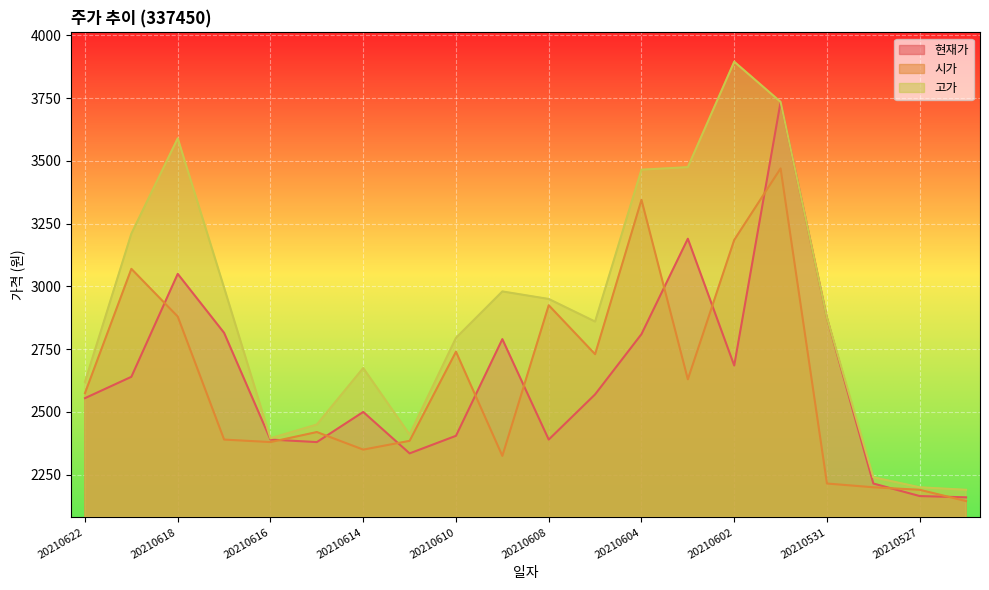

How many lines are shown in the chart?

3